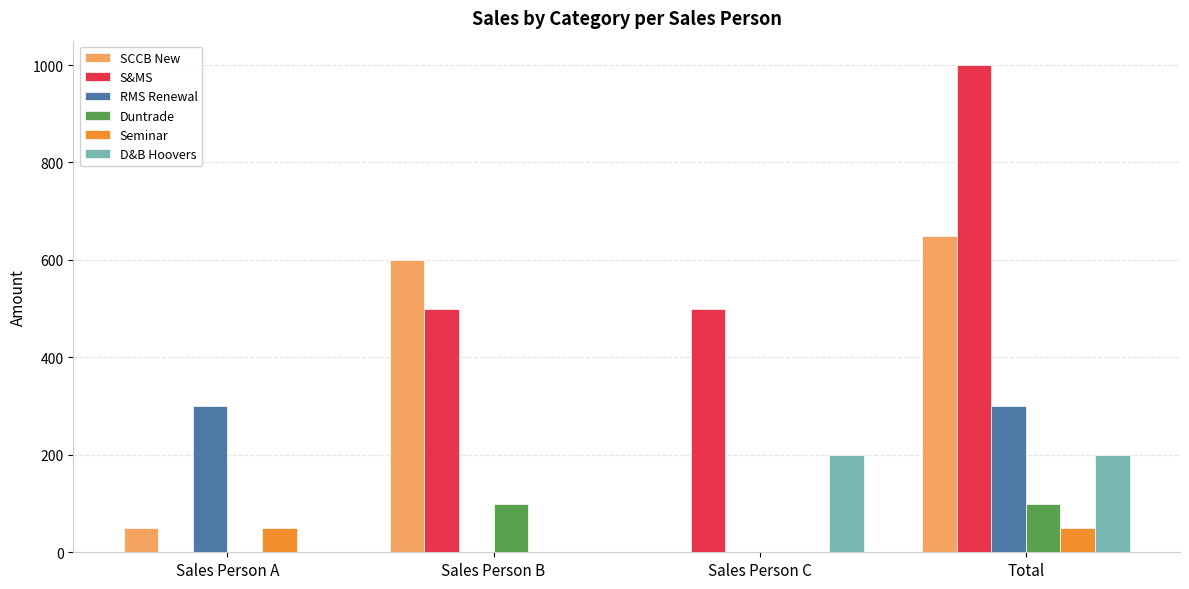

Reading left to right, list all the values displayed in this chart.

SCCB New: Sales Person A=50	Sales Person B=600	Sales Person C=0	Total=650
S&MS: Sales Person A=0	Sales Person B=500	Sales Person C=500	Total=1000
RMS Renewal: Sales Person A=300	Sales Person B=0	Sales Person C=0	Total=300
Duntrade: Sales Person A=0	Sales Person B=100	Sales Person C=0	Total=100
Seminar: Sales Person A=50	Sales Person B=0	Sales Person C=0	Total=50
D&B Hoovers: Sales Person A=0	Sales Person B=0	Sales Person C=200	Total=200